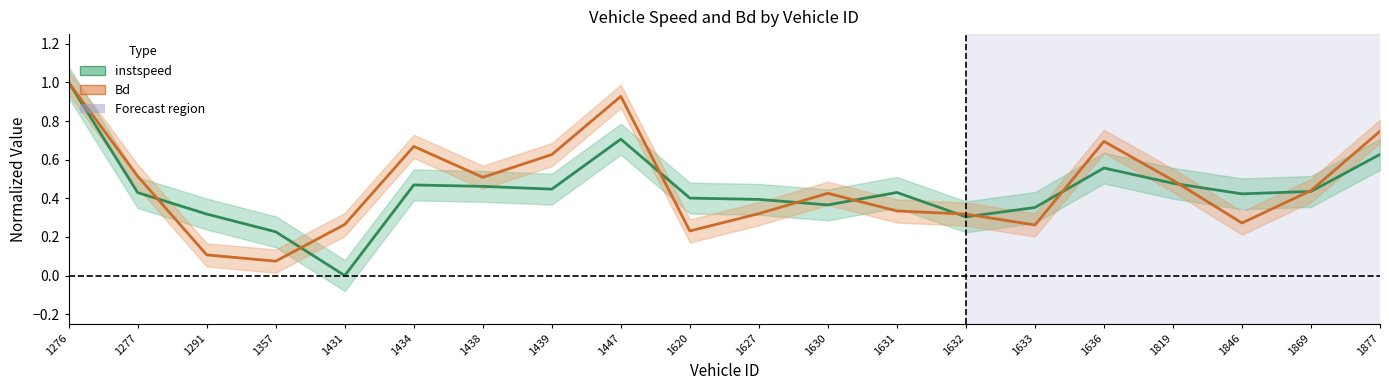

What is the average value of the instspeed series?

0.4